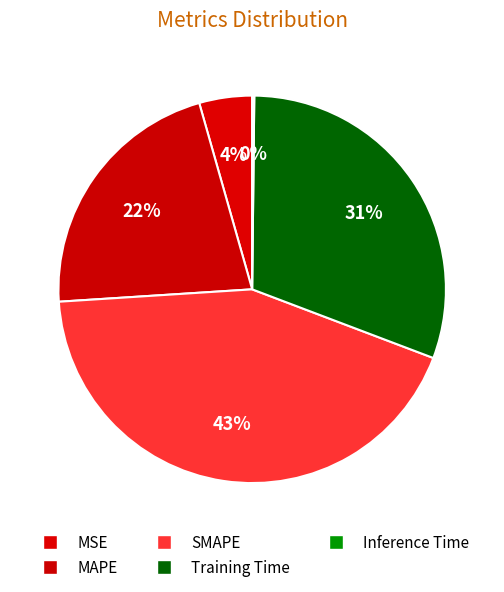

Is there any slice that represents more than half of the pie?

No